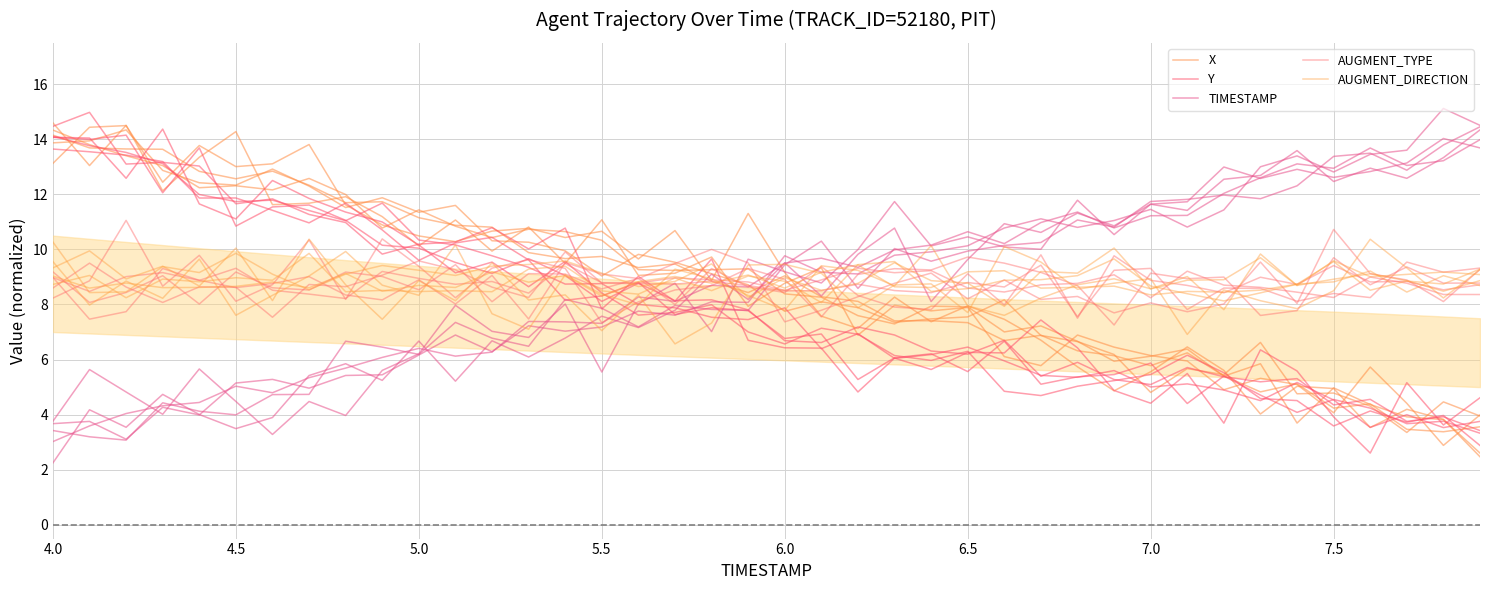

True or false: X and AUGMENT_DIRECTION intersect in this chart.

True